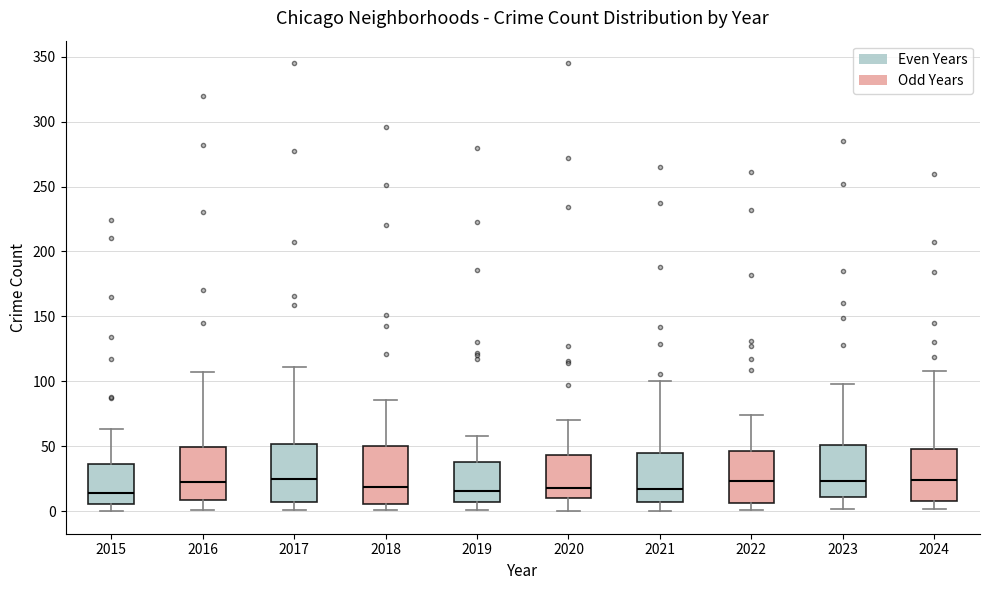

Reading left to right, transcribe this box plot: for each box, give where its median line is, the range the box spans, and where its two whiskers end, as read against the y-axis. The values are not printed on the chart, so give them approximately, as read against the axis.

2015: median 15, box 5 to 35, whiskers 0 to 65
2016: median 25, box 10 to 50, whiskers 0 to 105
2017: median 25, box 5 to 50, whiskers 0 to 110
2018: median 20, box 5 to 50, whiskers 0 to 85
2019: median 15, box 5 to 40, whiskers 0 to 60
2020: median 20, box 10 to 45, whiskers 0 to 70
2021: median 15, box 5 to 45, whiskers 0 to 100
2022: median 25, box 5 to 45, whiskers 0 to 75
2023: median 25, box 10 to 50, whiskers 0 to 100
2024: median 25, box 10 to 50, whiskers 0 to 110